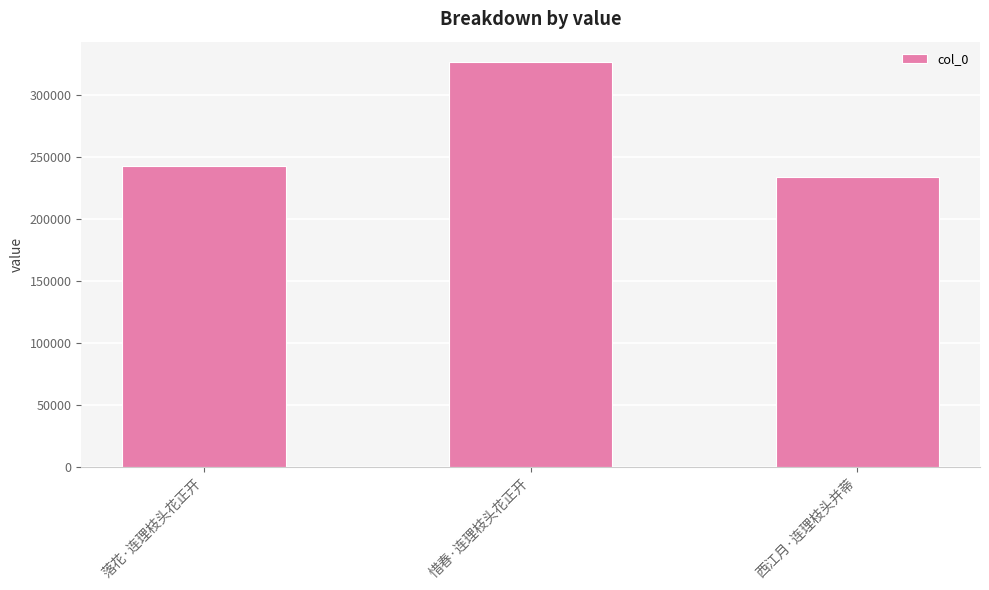

Rank the categories by value from highest to lowest.

惜春·连理枝头花正开, 落花·连理枝头花正开, 西江月·连理枝头并蒂